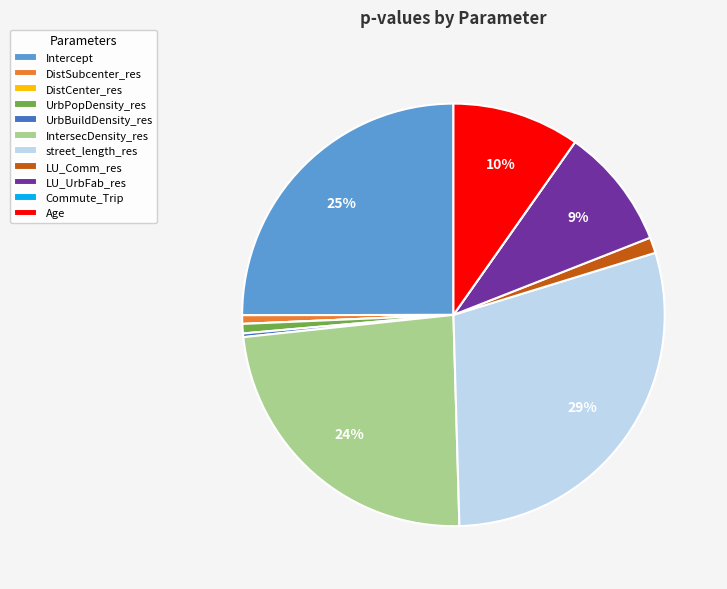

To the nearest percent, what is the average slice percentage?

9%